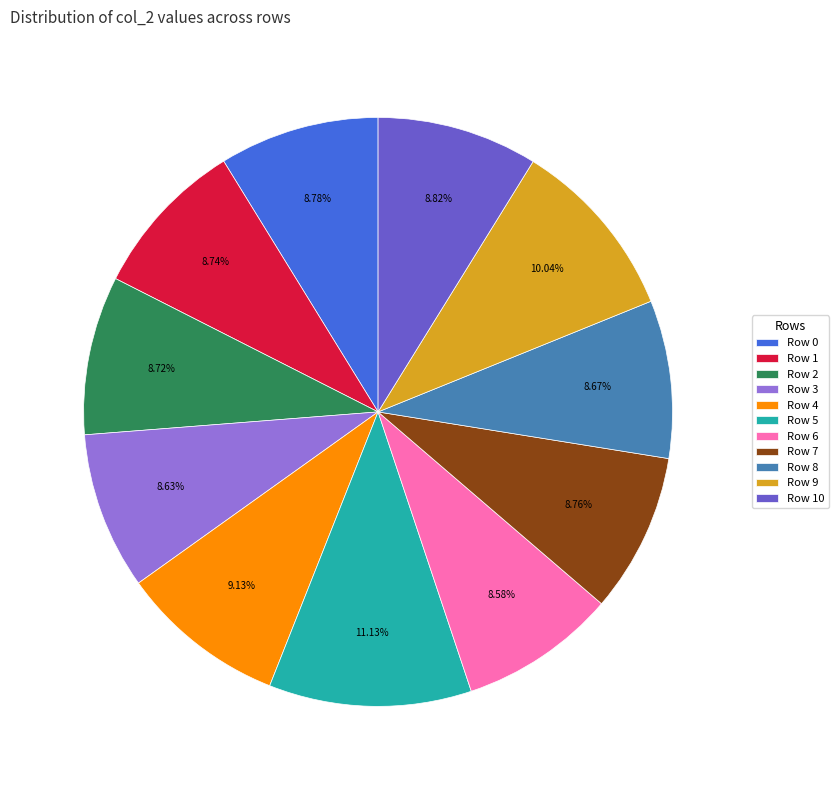

Between Row 5 and Row 4, which is larger?

Row 5